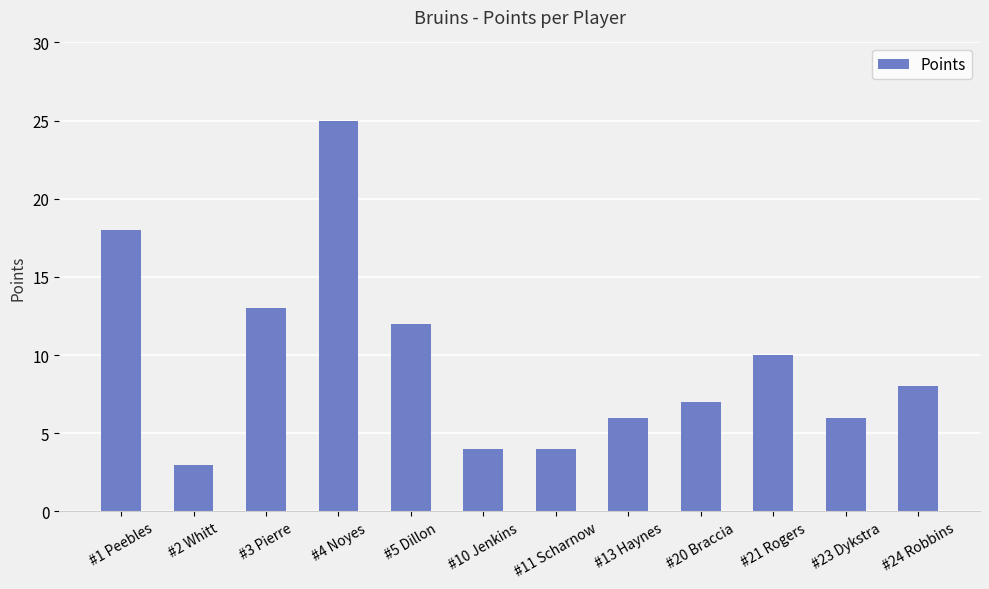

Where does the data first go above 8?

#1 Peebles